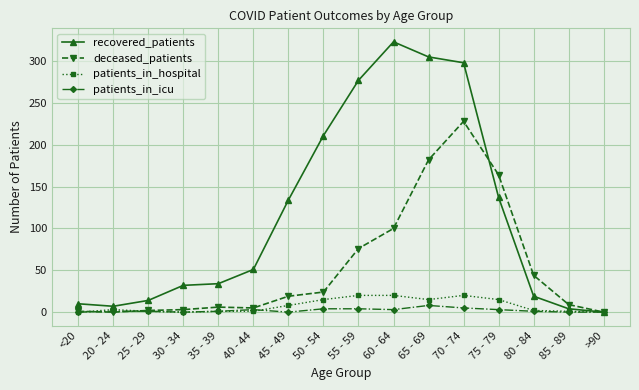

The value of recovered_patients at >90 is -205. True or false?

False